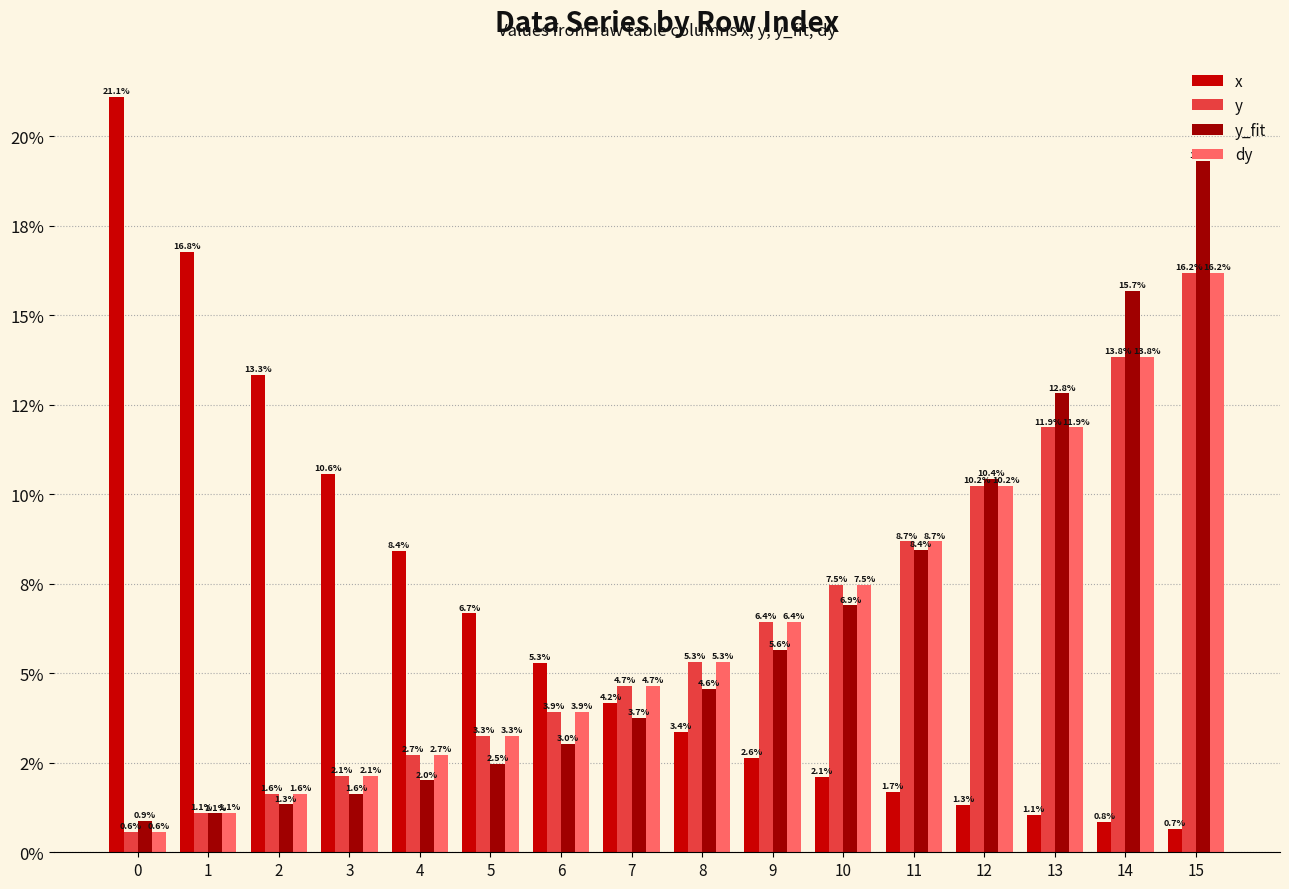

At which label is y closest to 8?

10